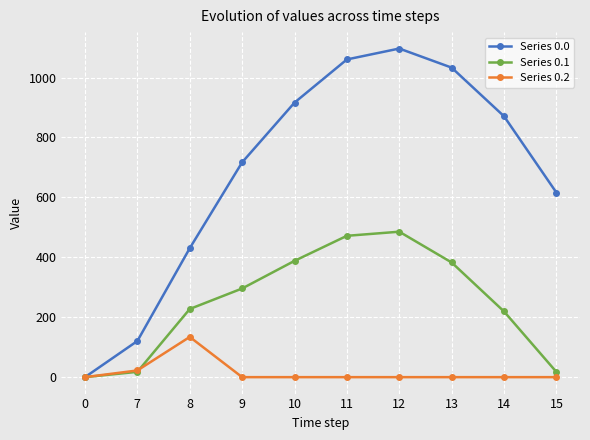

What is the sum of the Series 0.1 values at 10 and 0?

388.1